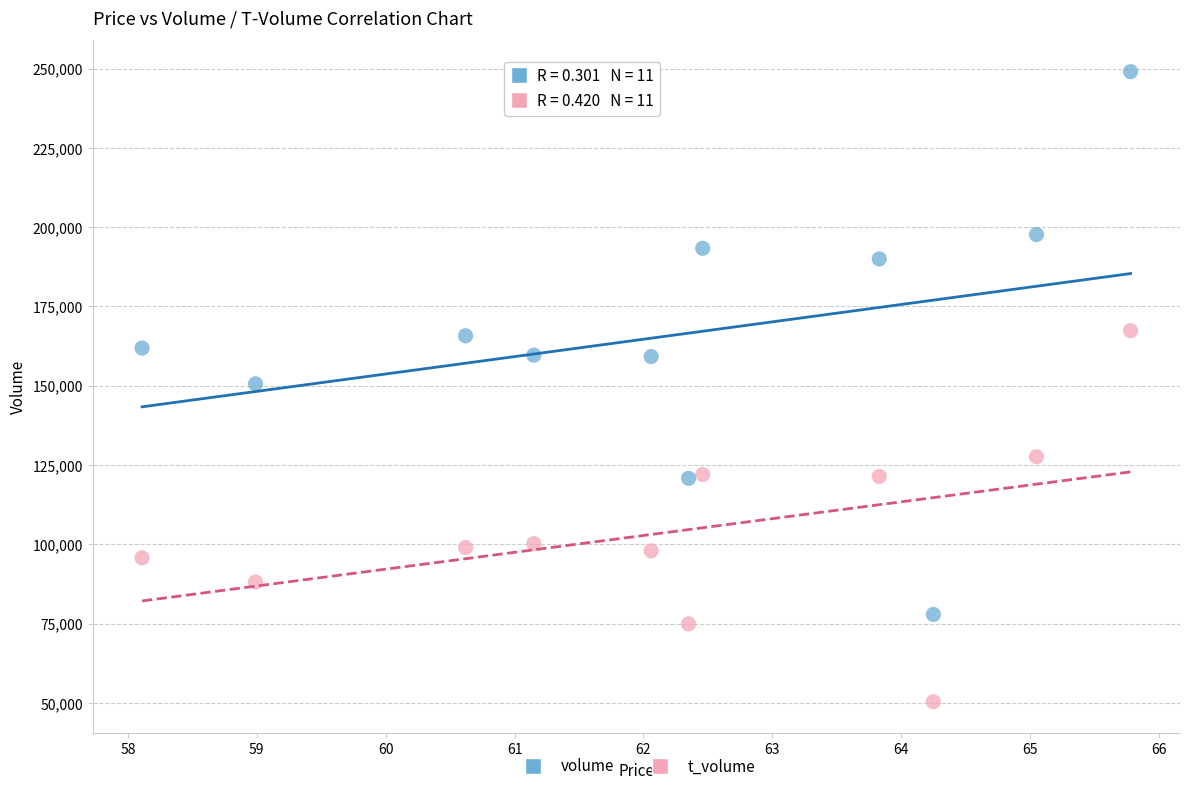

Which series contains the lowest Y value?

t_volume